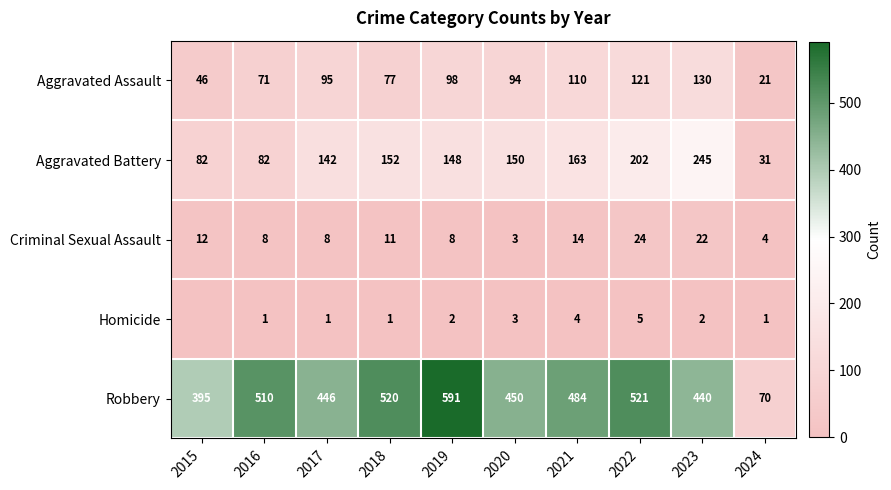

Count the number of data series in this chart.

5